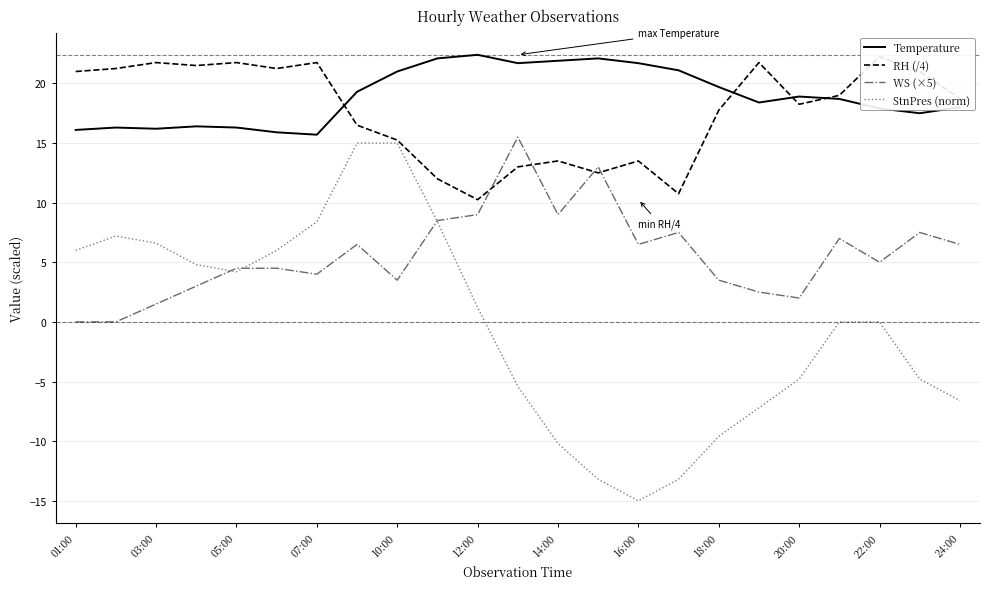

What is the highest value of the Temperature series?

22.4